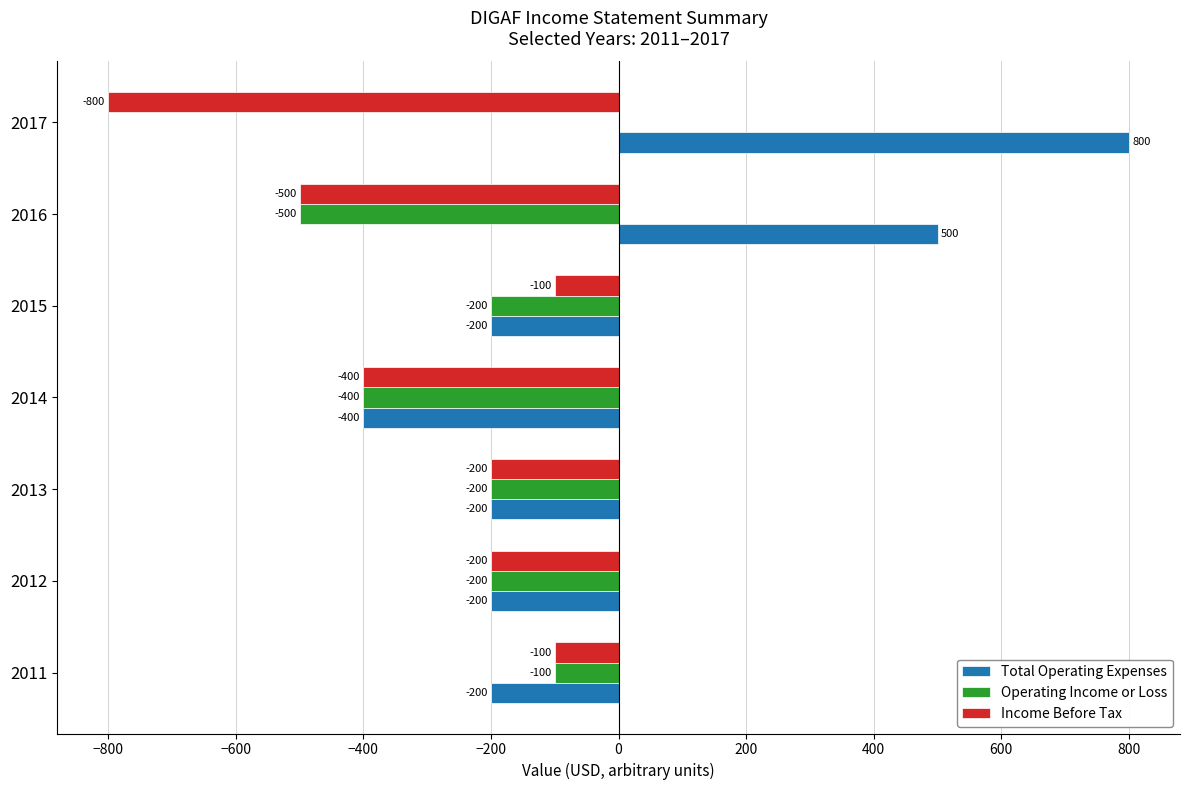

Which series changed the most between 2016 and 2017?

Operating Income or Loss